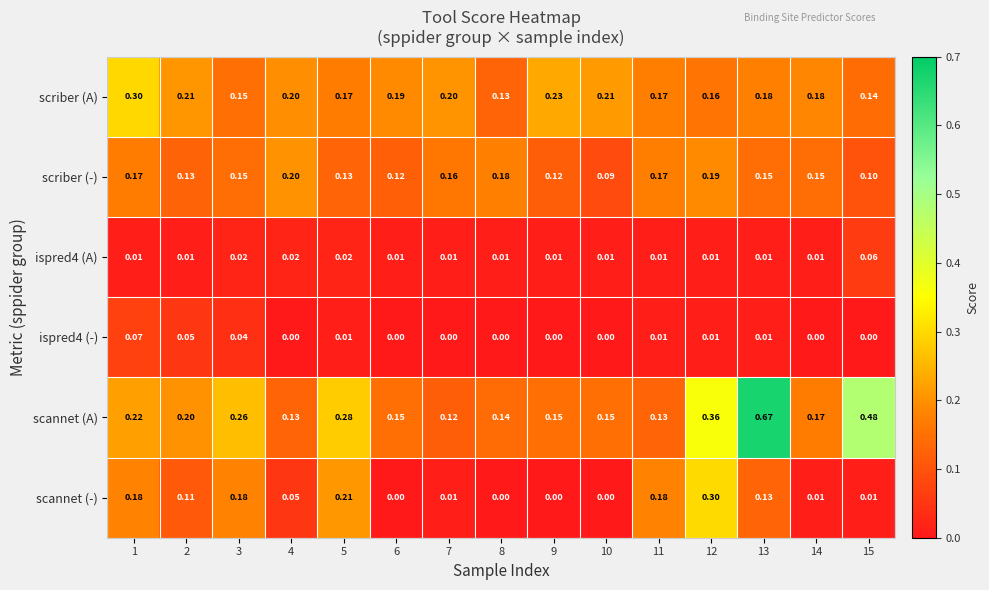

Which series has the widest spread of values?

scannet (A)